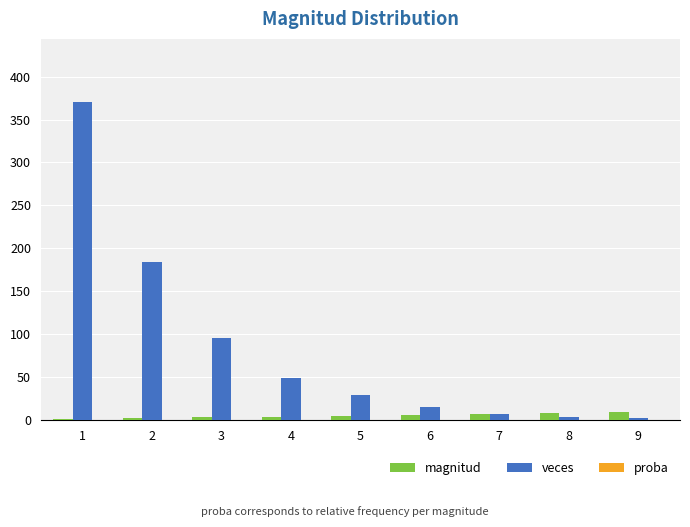

Are the bars grouped side by side (vs. stacked)?

Yes